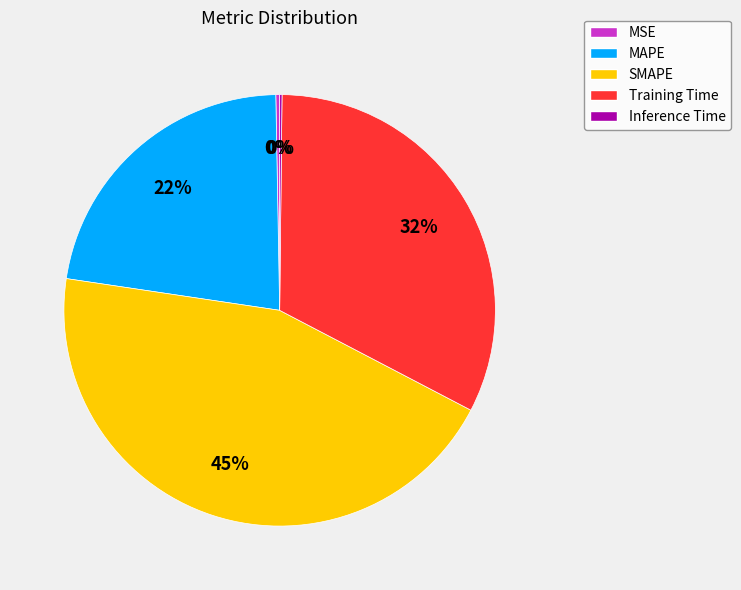

What percentage is the SMAPE slice, to the nearest percent?

45%